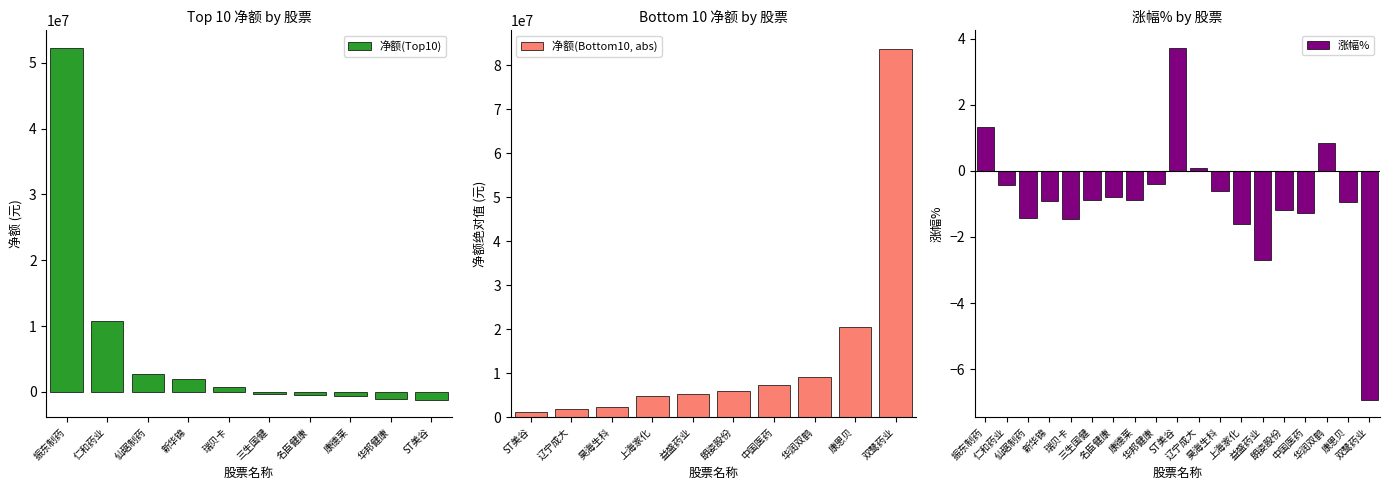

Reading right to left, transcribe all the data shown in this chart.

净额: 双鹭药业=-83669555.0	康恩贝=-20531191.0	华润双鹤=-9153924.0	中国医药=-7311246.0	朗姿股份=-5821999.0	益盛药业=-5252216.0	上海家化=-4886573.0	昊海生科=-2369090.0	辽宁成大=-1938270.0	ST美谷=-1171657.0	华邦健康=-1082191.0	康德莱=-651382.0	名臣健康=-450834.0	三生国健=-362951.0	瑞贝卡=789961.0	新华锦=1869864.0	仙琚制药=2695276.0	仁和药业=10734753.0	振东制药=52259159.0
主力净额: 双鹭药业=-83669555.0	康恩贝=-20531191.0	华润双鹤=-9153924.0	中国医药=-7311246.0	朗姿股份=-5821999.0	益盛药业=-5252216.0	上海家化=-4886573.0	昊海生科=-2369090.0	辽宁成大=-1938270.0	ST美谷=-1171657.0	华邦健康=-1082191.0	康德莱=-651382.0	名臣健康=-450834.0	三生国健=-362951.0	瑞贝卡=789961.0	新华锦=1869864.0	仙琚制药=2695276.0	仁和药业=10734753.0	振东制药=52259159.0
涨幅%: 双鹭药业=-6.9	康恩贝=-0.9	华润双鹤=0.8	中国医药=-1.3	朗姿股份=-1.2	益盛药业=-2.7	上海家化=-1.6	昊海生科=-0.6	辽宁成大=0.1	ST美谷=3.7	华邦健康=-0.4	康德莱=-0.9	名臣健康=-0.8	三生国健=-0.9	瑞贝卡=-1.5	新华锦=-0.9	仙琚制药=-1.4	仁和药业=-0.4	振东制药=1.3